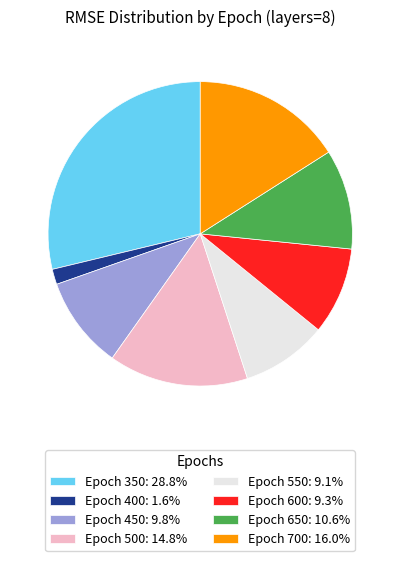

Do Epoch 650: 10.6% and Epoch 350: 28.8% together represent more than half of the pie?

No